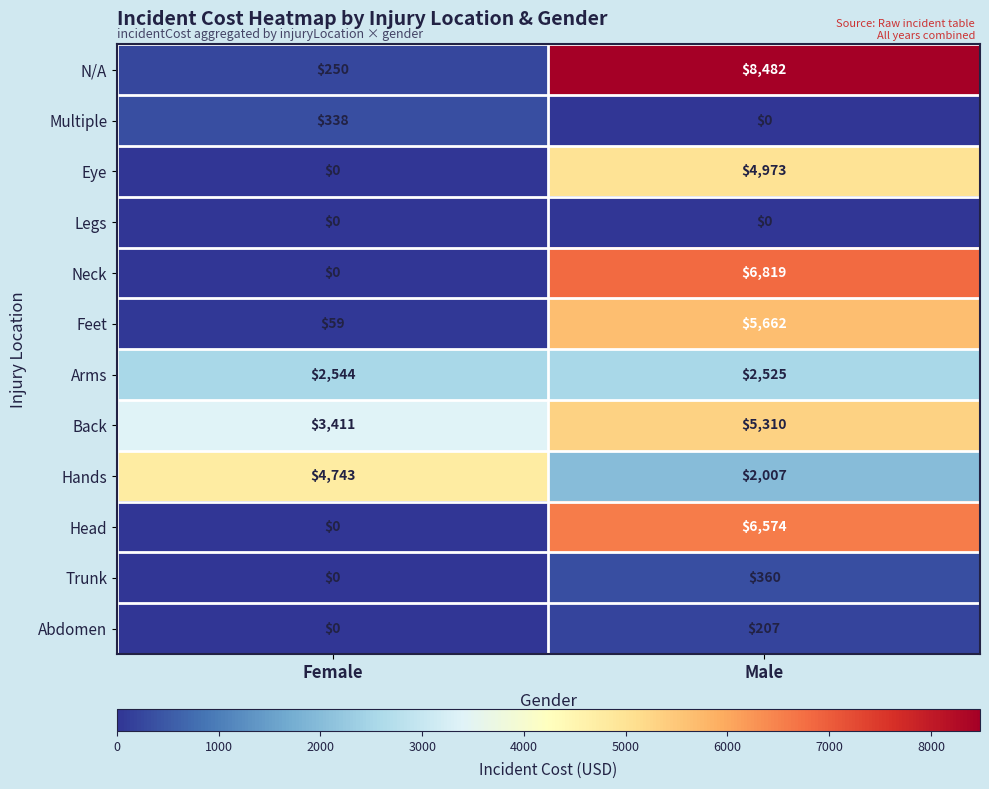

What is the sum of the Back values at Male and Female?

8721